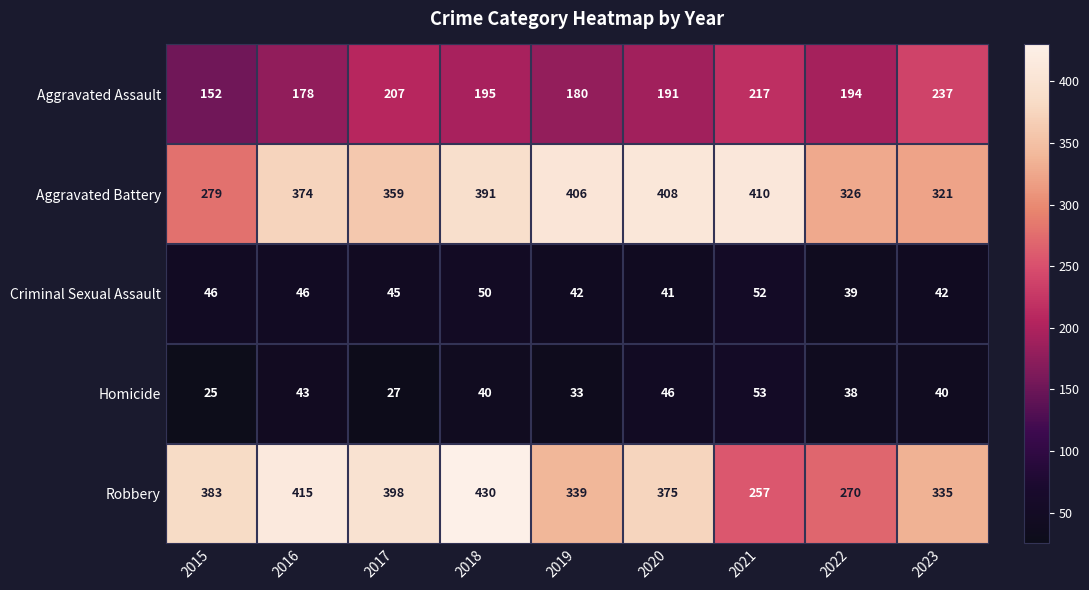

What is the difference between the highest and lowest values at 2022?

288